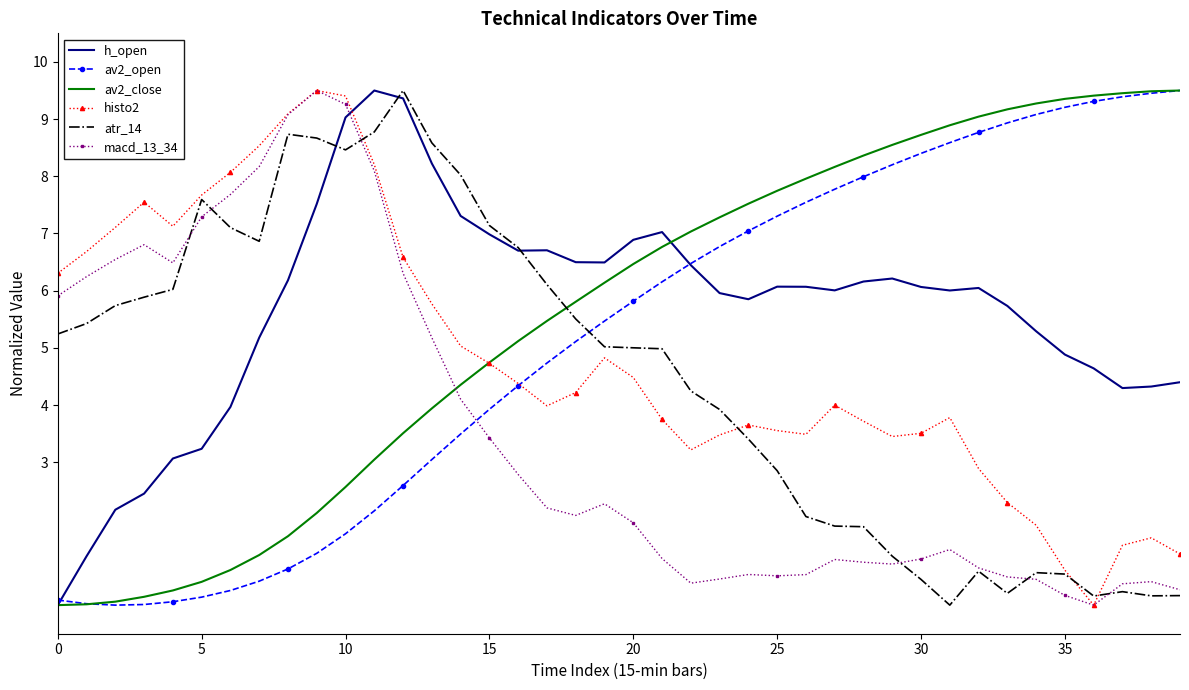

Which series ends up on top after the final intersection of atr_14 and av2_close?

av2_close